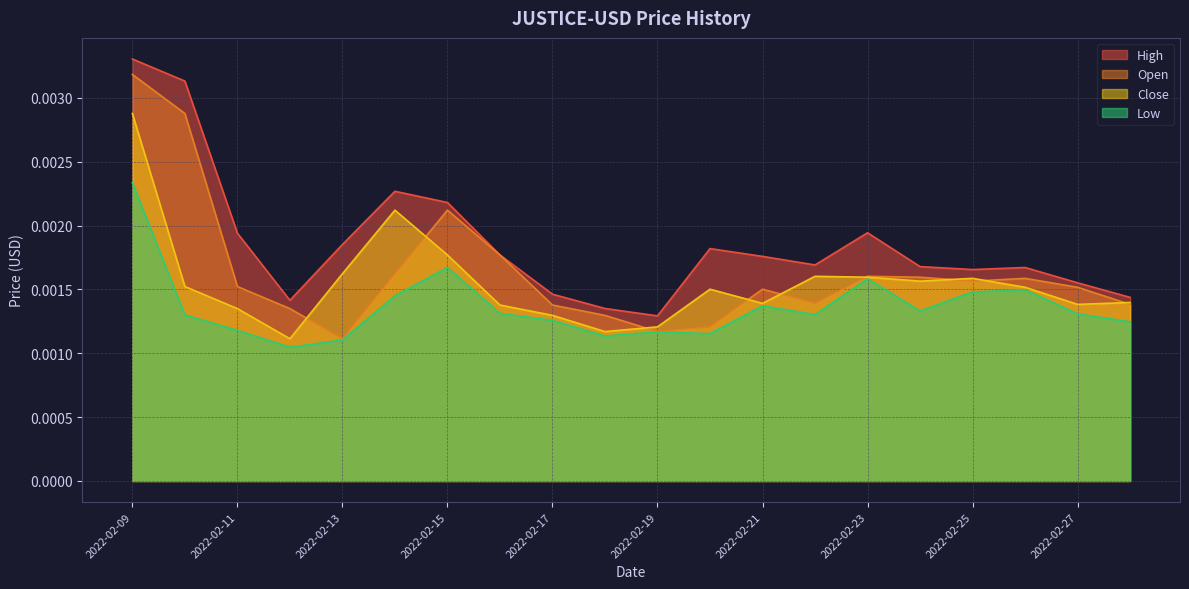

At how many categories does at least one series exceed 0?

20